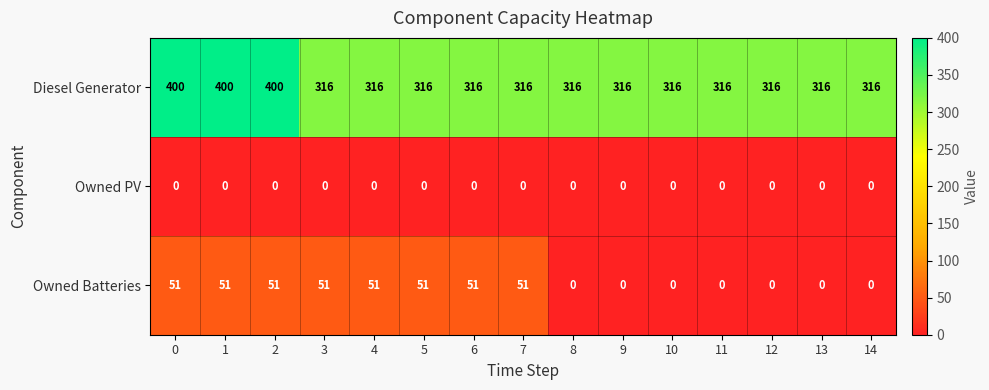

Count the number of data series in this chart.

3